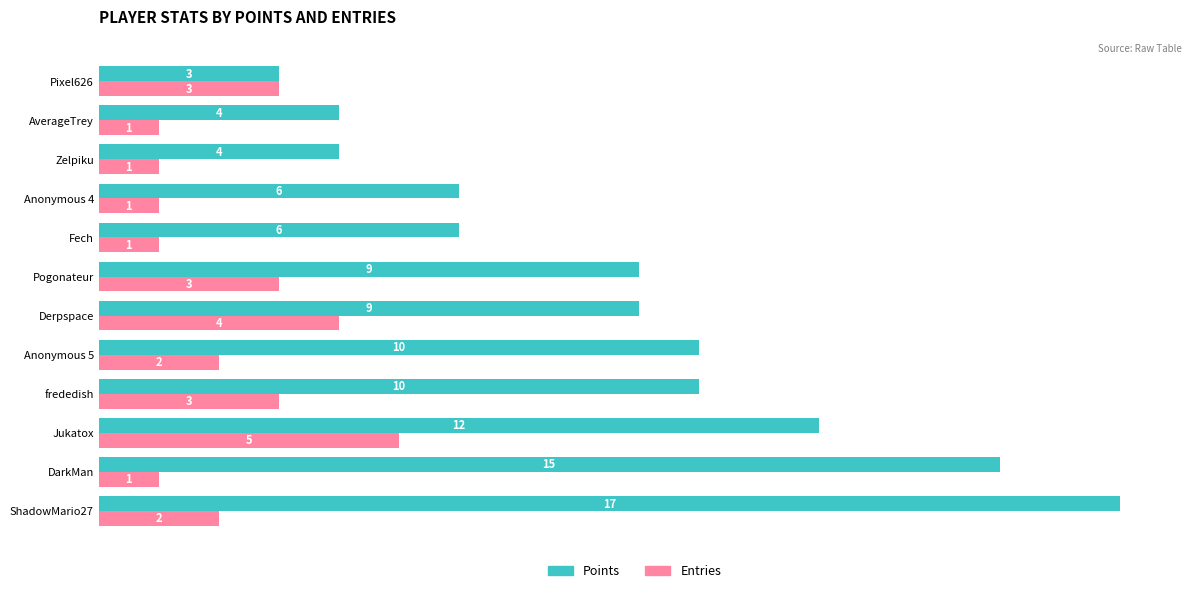

Which series has the widest spread of values?

Points